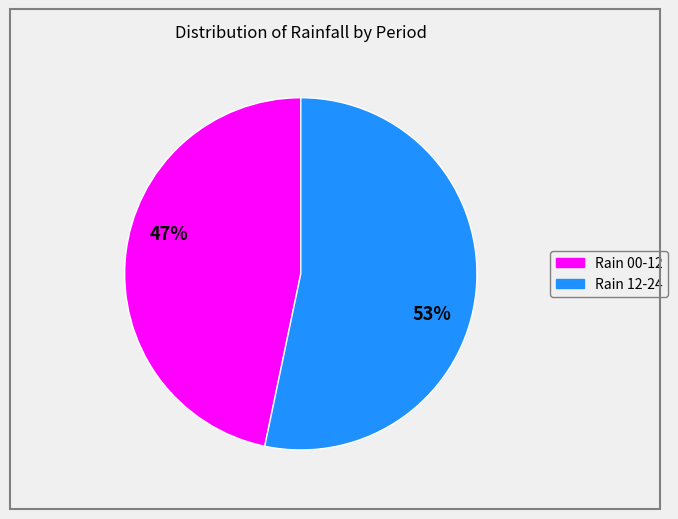

Between Rain 12-24 and Rain 00-12, which is larger?

Rain 12-24